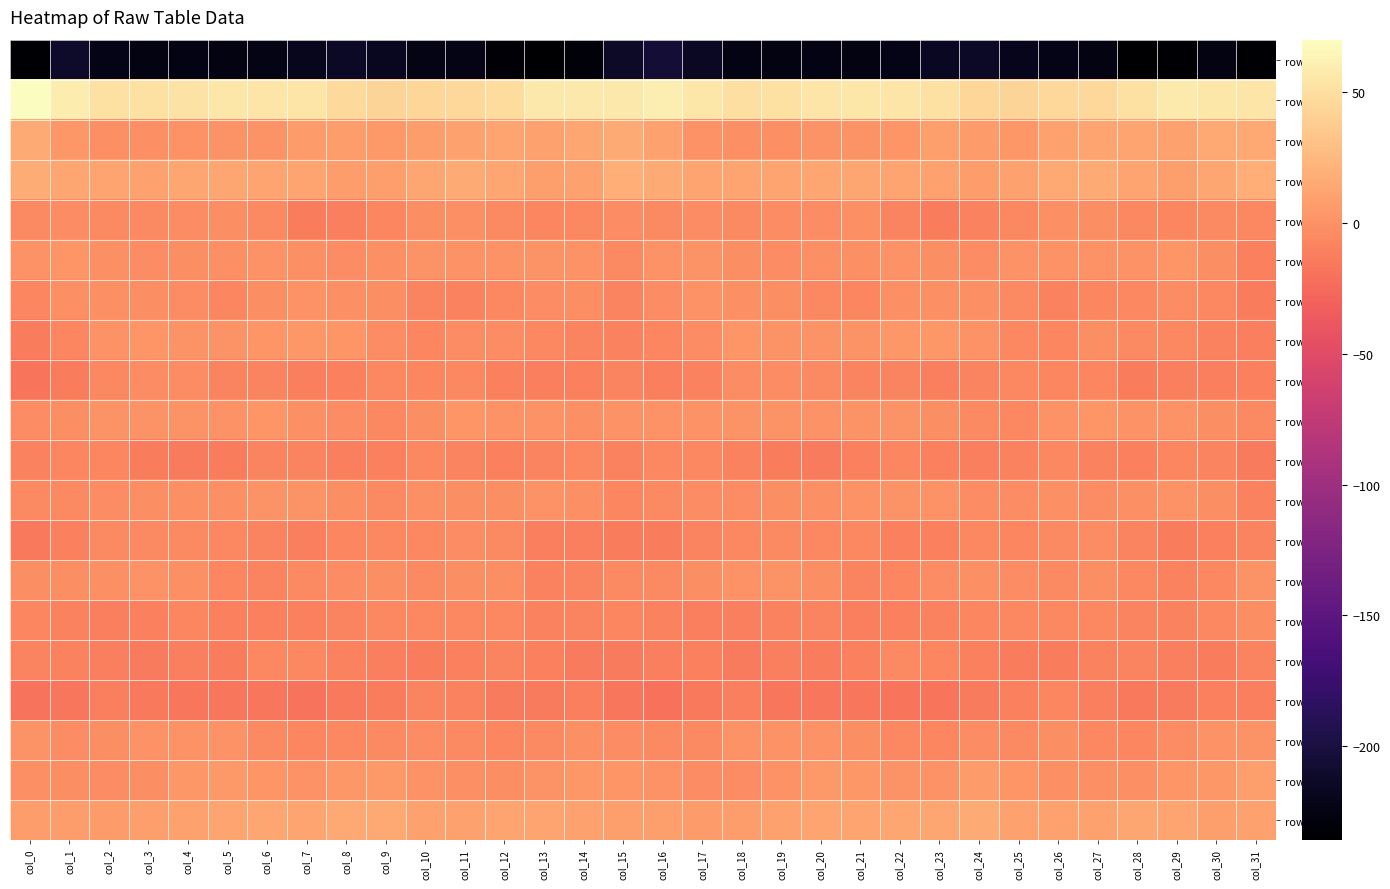

Rank the series at col_30 from highest to lowest value.

row_1, row_2, row_3, row_19, row_18, row_17, row_5, row_11, row_9, row_4, row_6, row_13, row_14, row_10, row_7, row_12, row_16, row_8, row_15, row_0